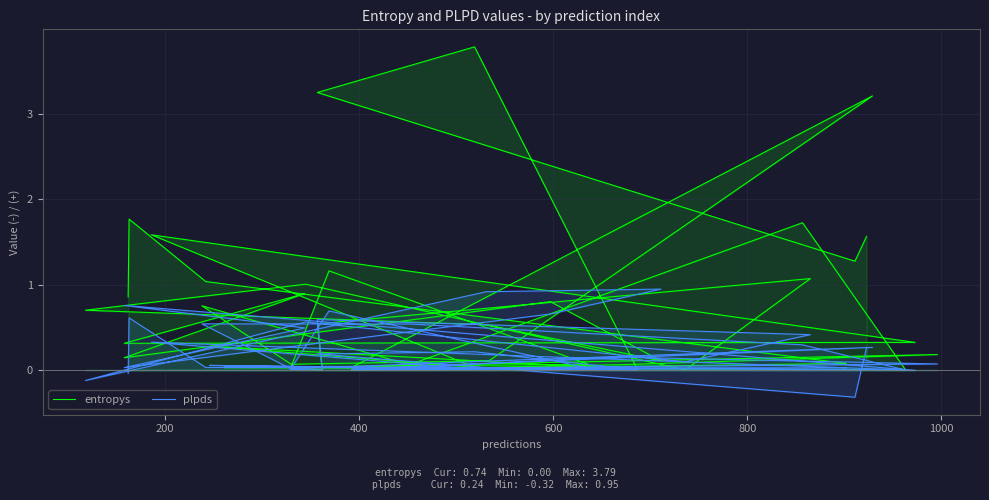

True or false: plpds has a value of 0.0 at 600.

True